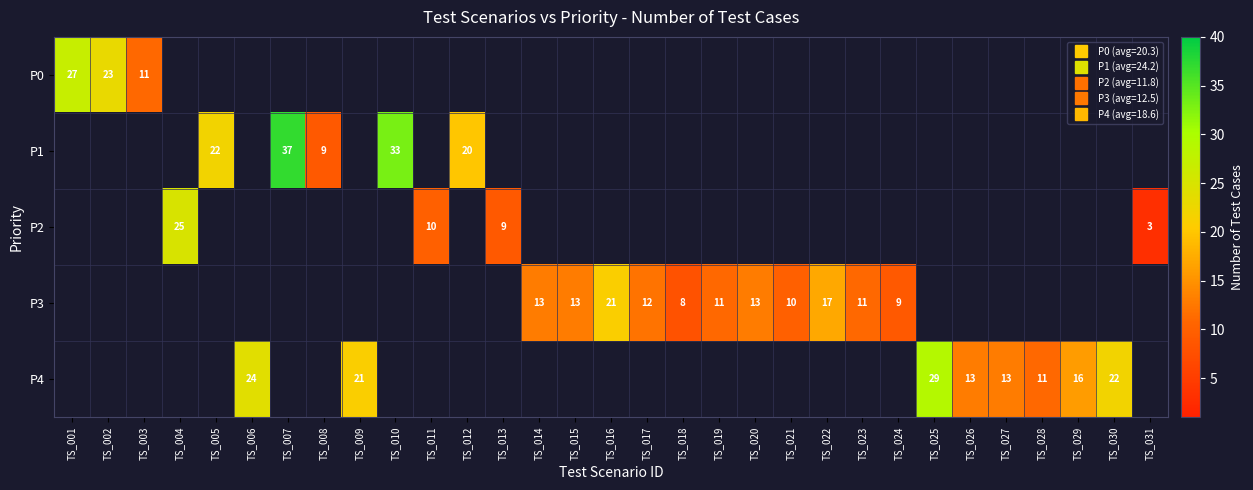

At how many categories does at least one series exceed 23?

6